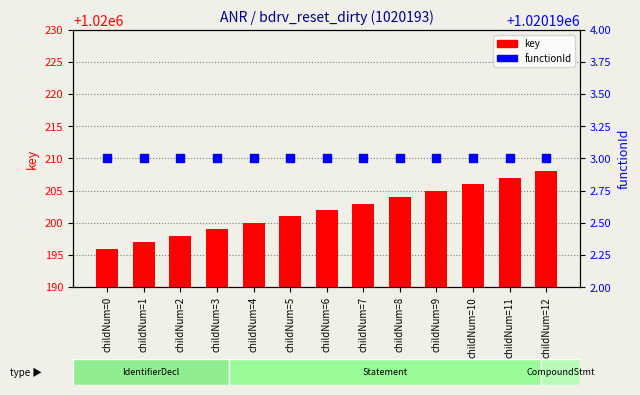

At how many categories does at least one series exceed 1020198?

10